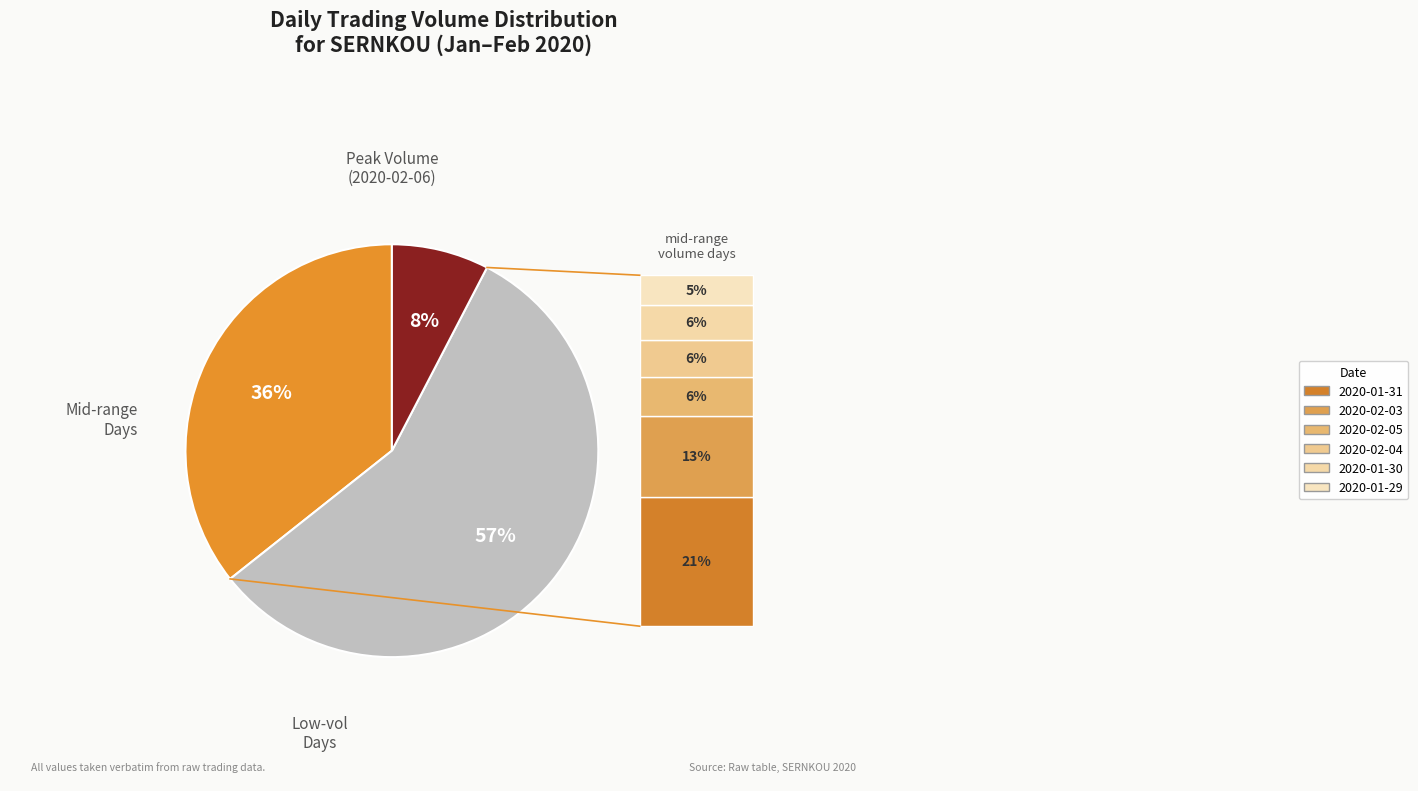

To the nearest percent, what is the difference between the largest and smallest slice percentages?

49%